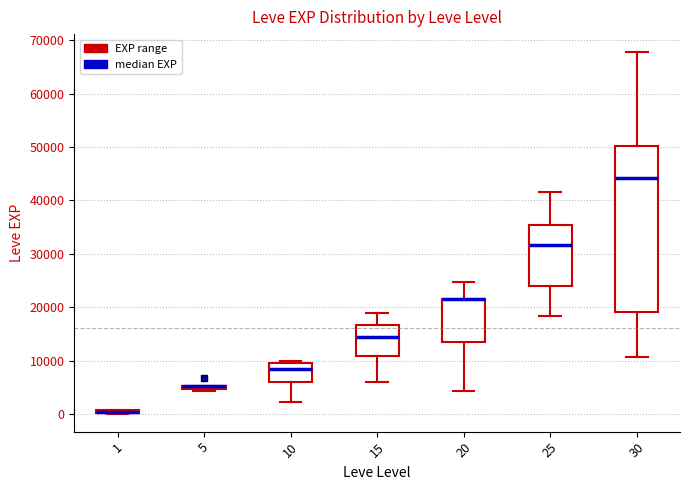

Comparing the boxes themselves (not the whiskers), which one is the tallest?

30